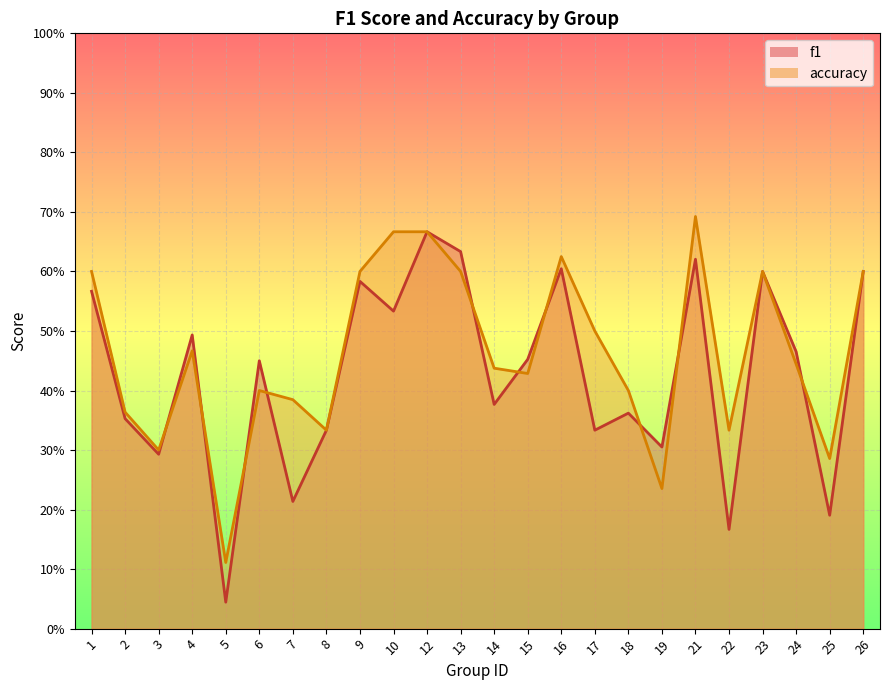

Which category has the highest value across all series?

21